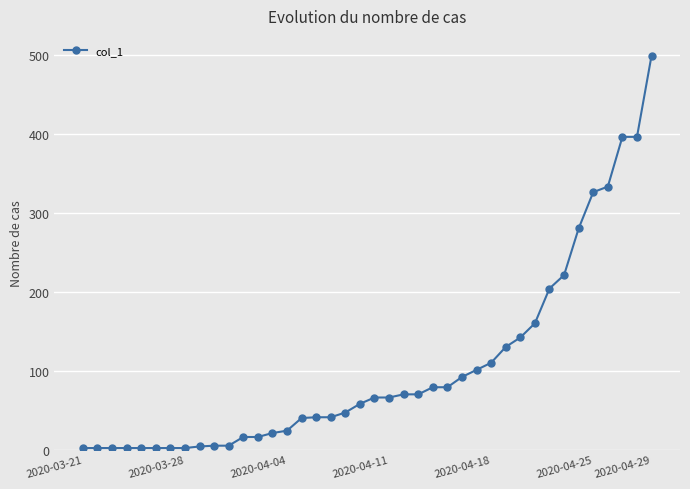

What is the difference between the maximum and second lowest values?

497